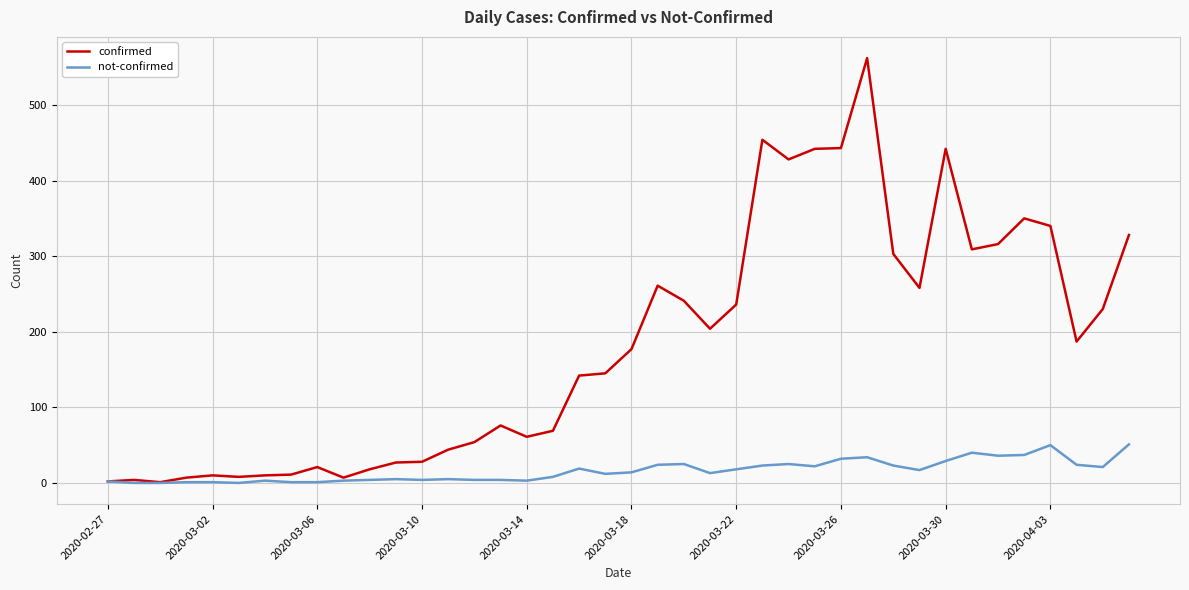

What is the maximum value shown in the chart?

562